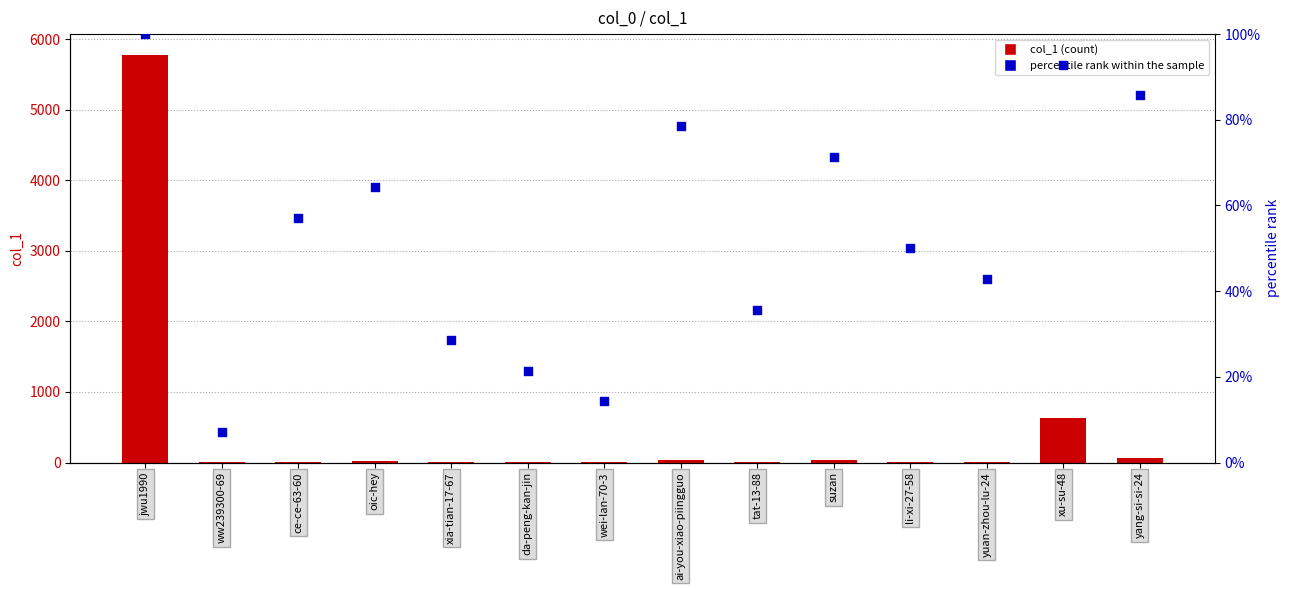

Which series has the largest Y range (max minus min)?

col_1